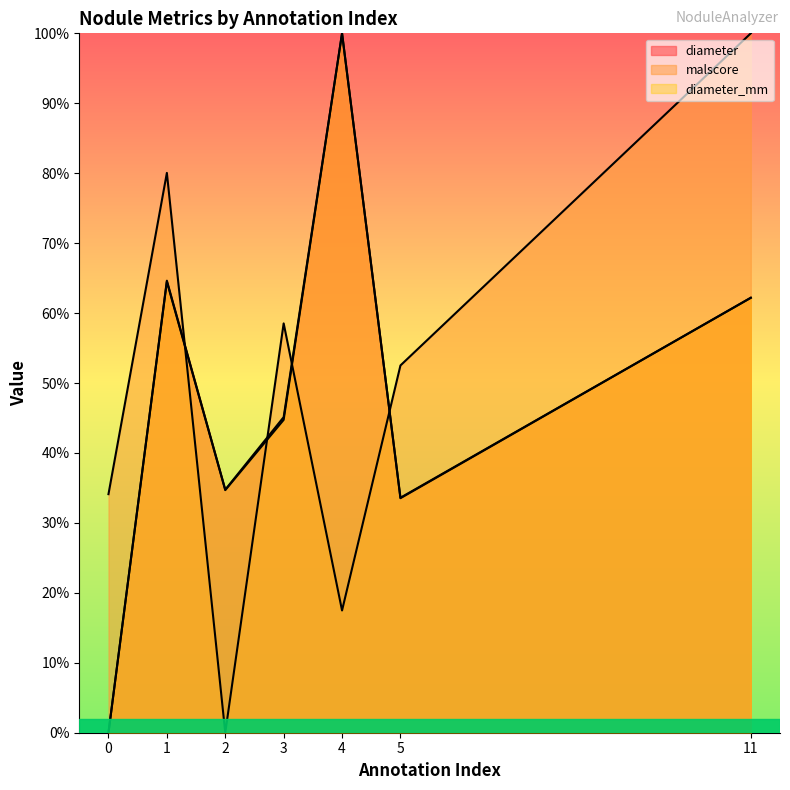

Is it true that diameter_mm equals 0.6 at 11?

True